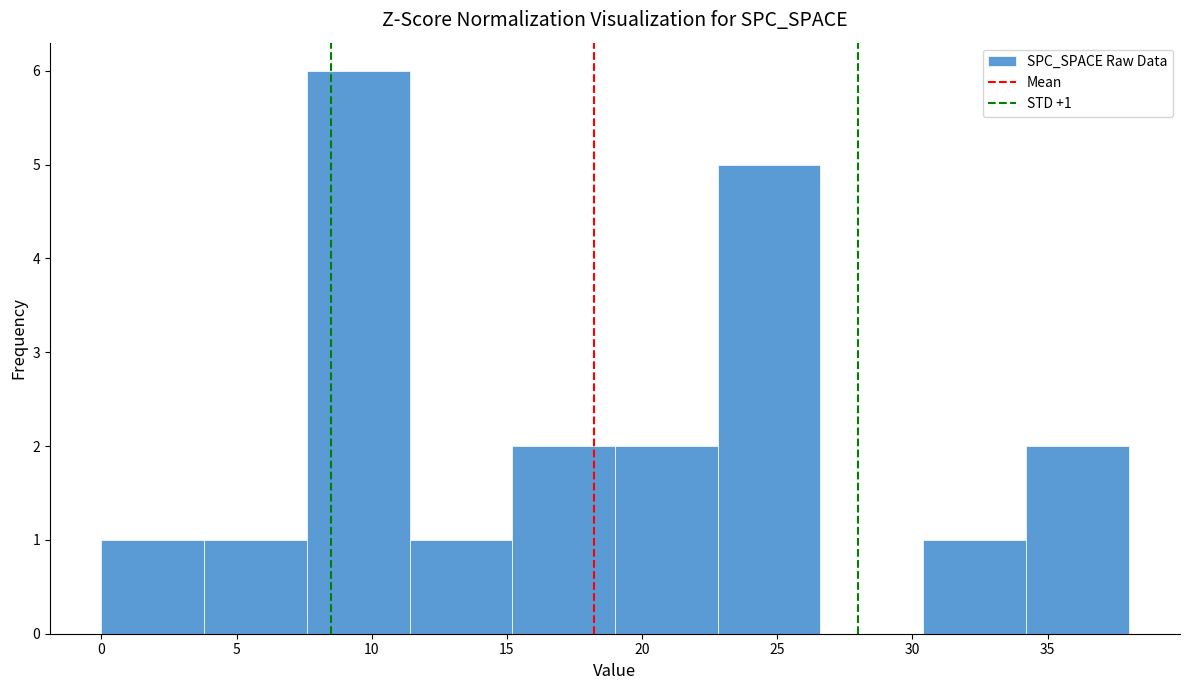

Which range on the x-axis has the tallest bar?

7.6 to 11.4